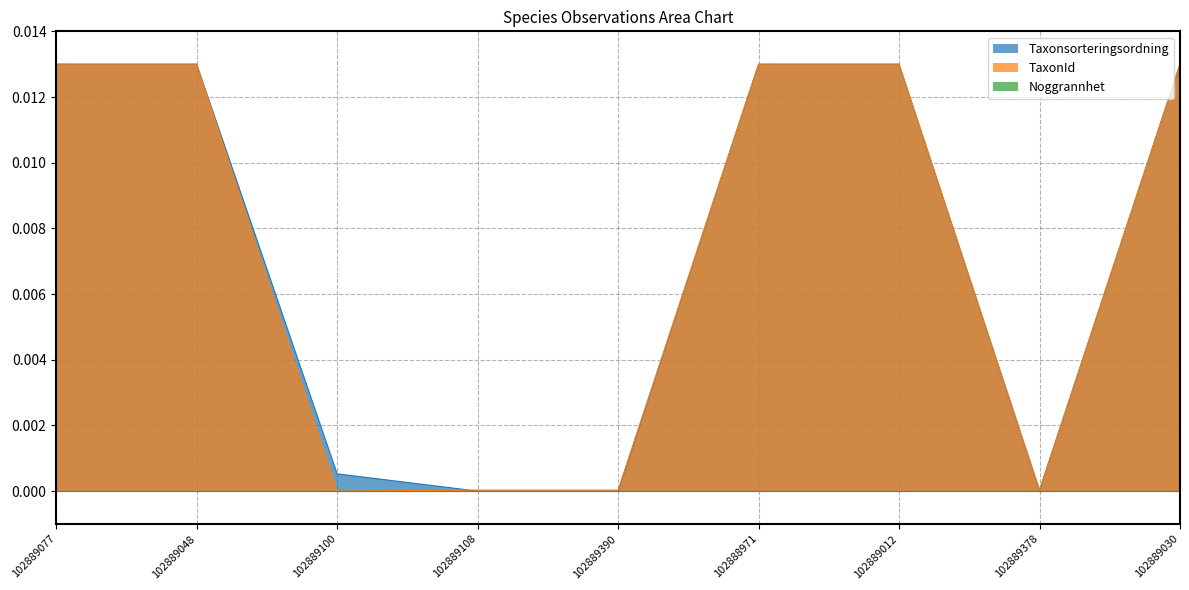

Between 102889100 and 102889012, which series saw the biggest shift?

TaxonId